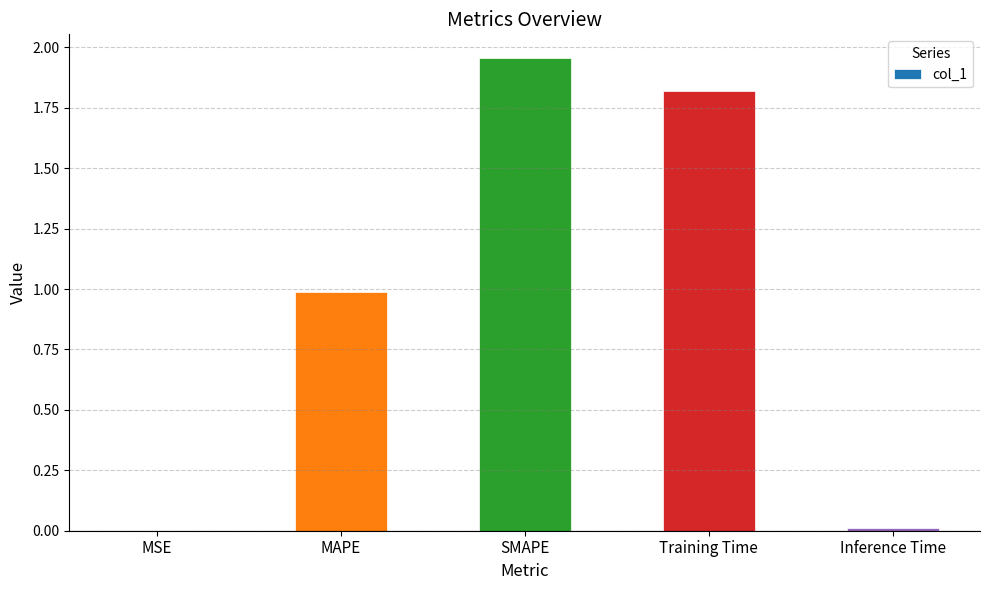

Between Inference Time and Training Time, which is larger?

Training Time